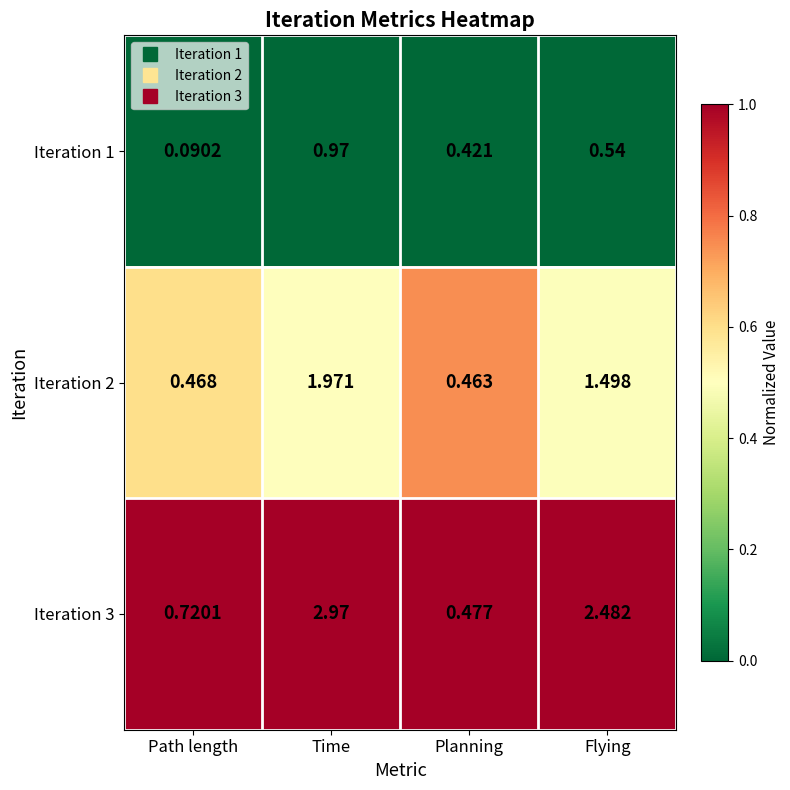

Which series has the largest total across all categories?

Iteration 3